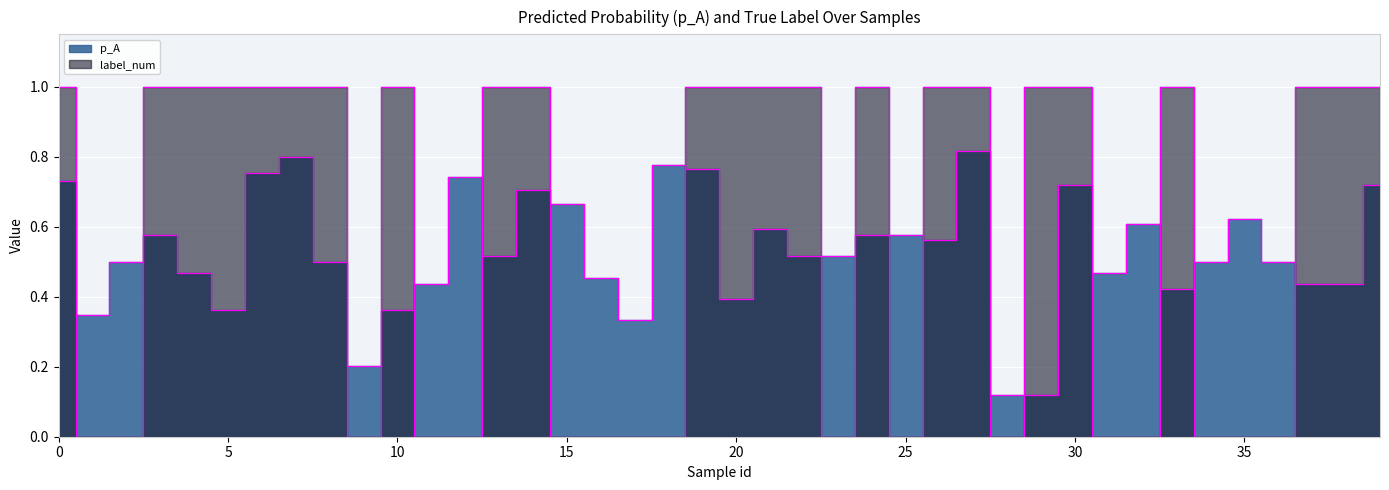

Between 34 and 13, which is larger?

13